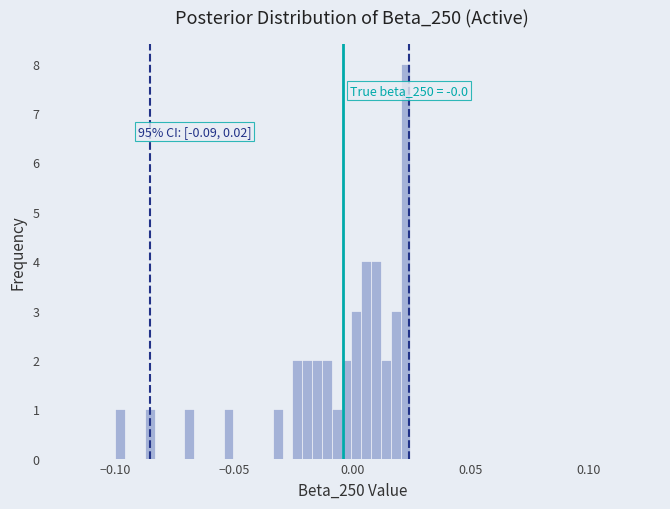

Read against the x-axis, roughly where is the centre of the tallest bar?

0.025